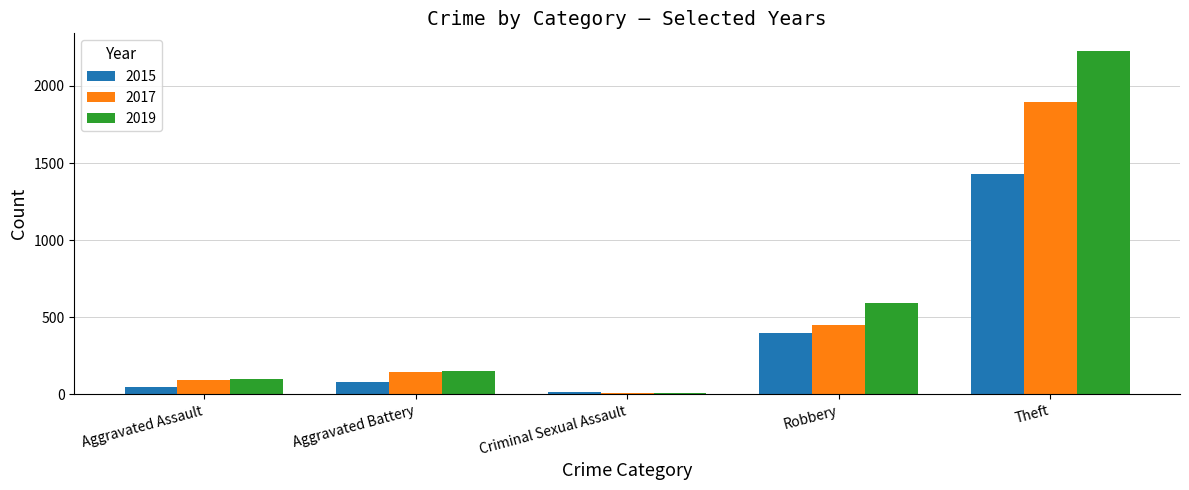

True or false: 2015 has a value of 12 at Criminal Sexual Assault.

True